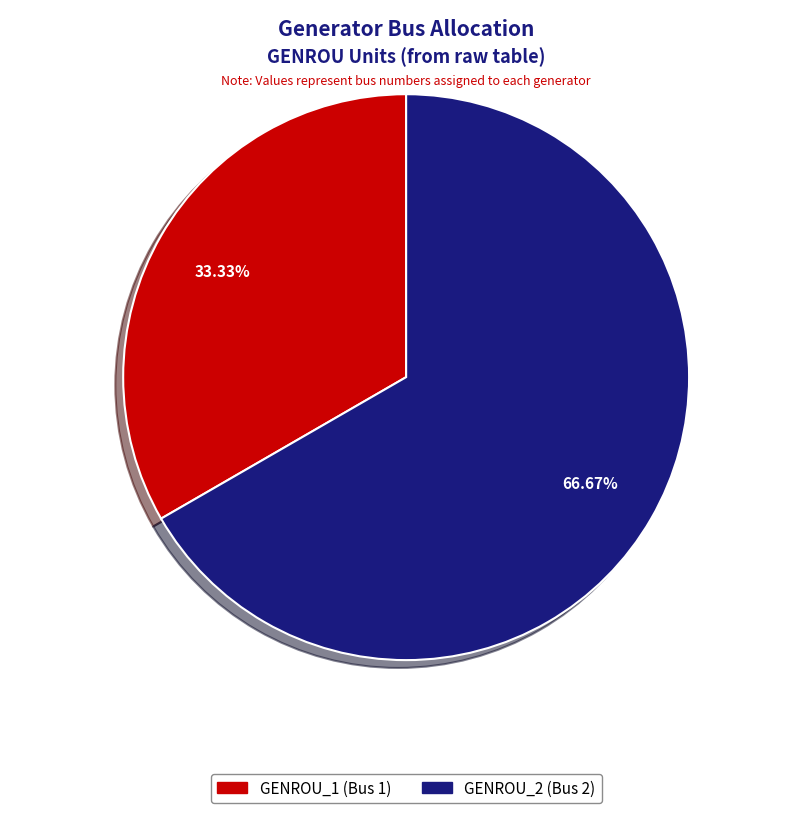

What percentage is the GENROU_2 slice, to the nearest percent?

67%